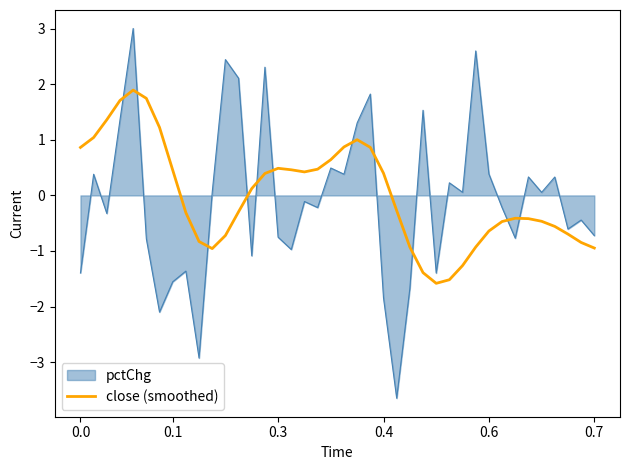

What is the lowest value of the close (smoothed) series?

-1.6